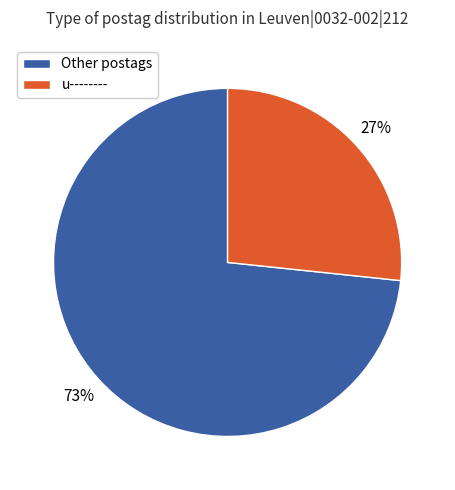

Which slice is the largest?

Other postags